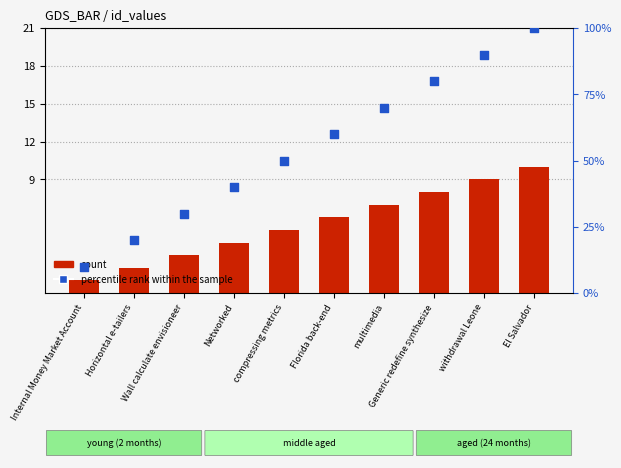

Which series reaches the maximum Y coordinate?

percentile rank within the sample